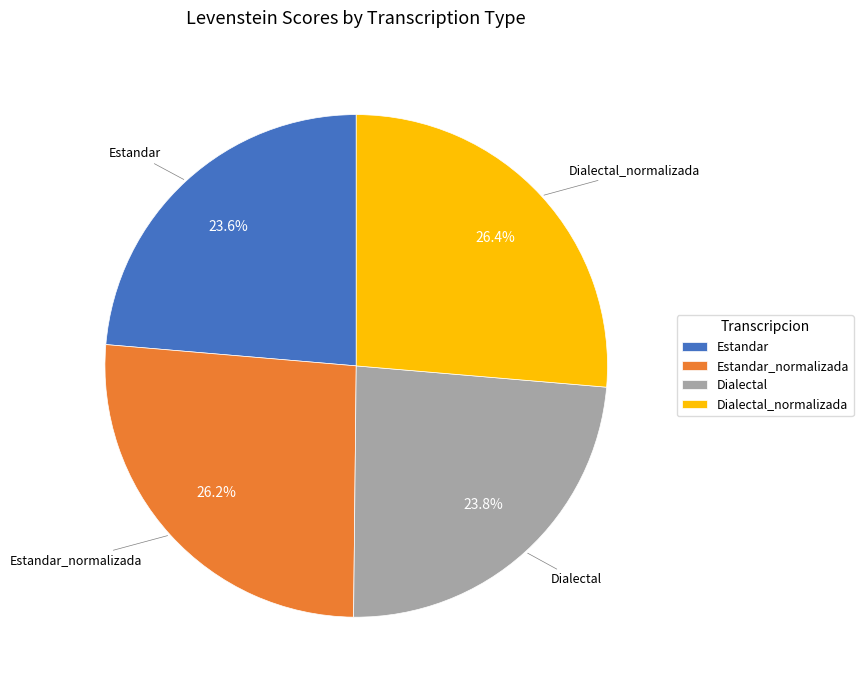

Approximately how many times larger is the value at Estandar compared to Dialectal?

1.0